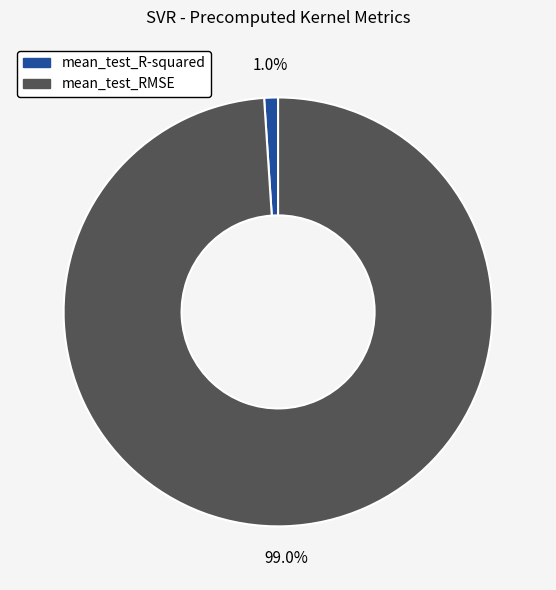

Is there a majority slice in this chart?

Yes